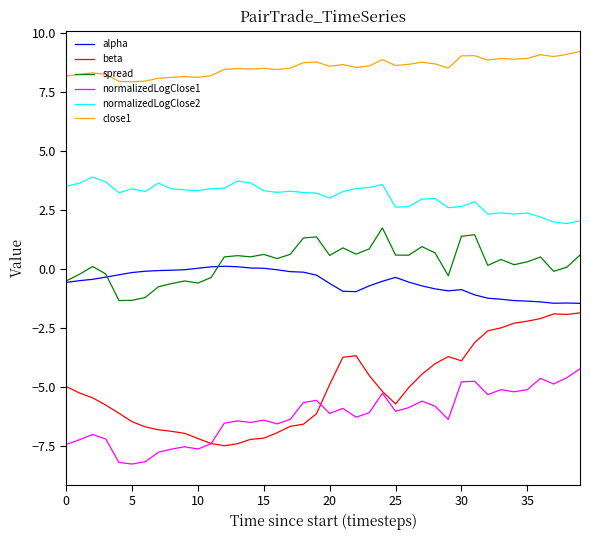

Count the number of data series in this chart.

6